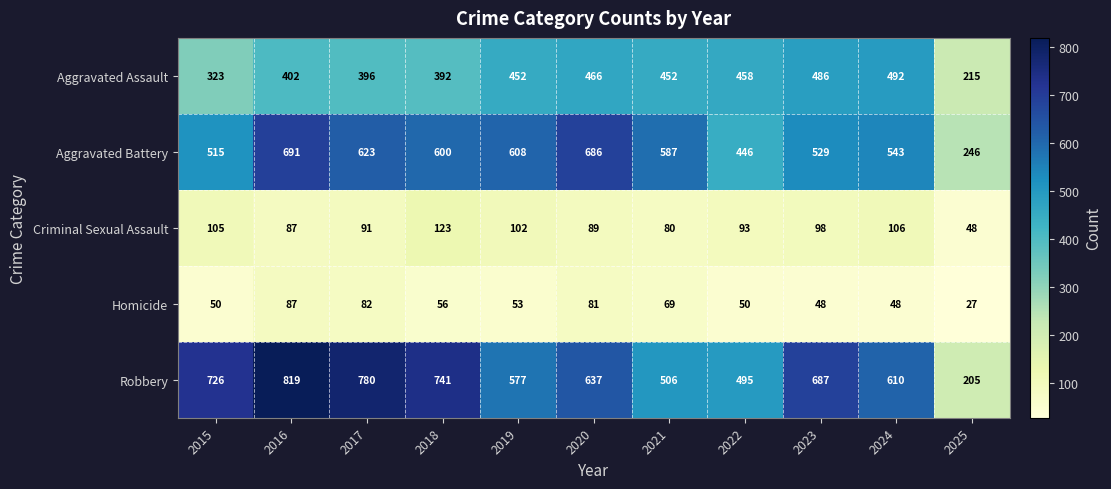

What is the sum of the Criminal Sexual Assault values at 2025 and 2020?

137